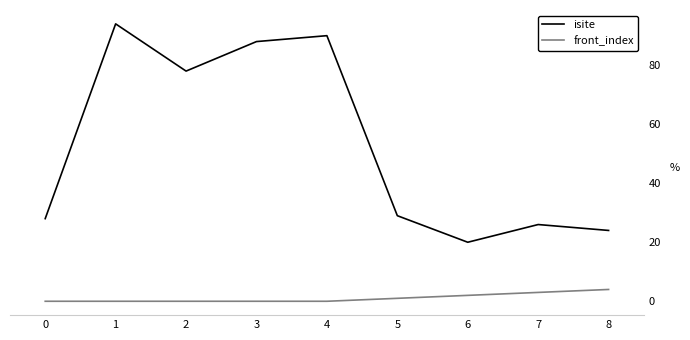

True or false: isite has a value of 12 at 0.

False